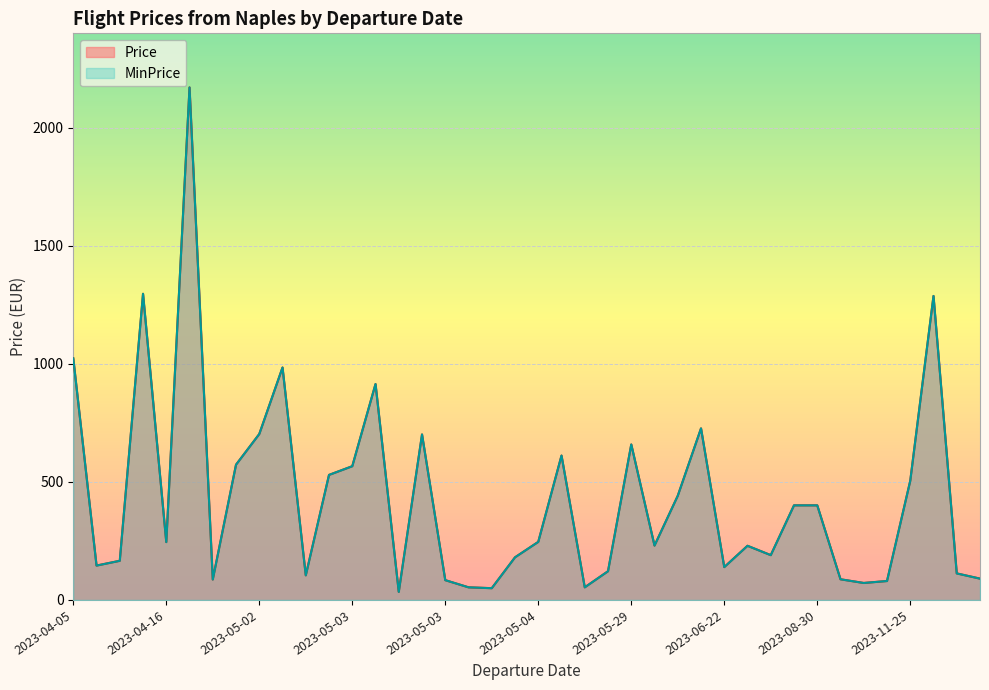

What are all the series names shown in the legend?

Price, MinPrice